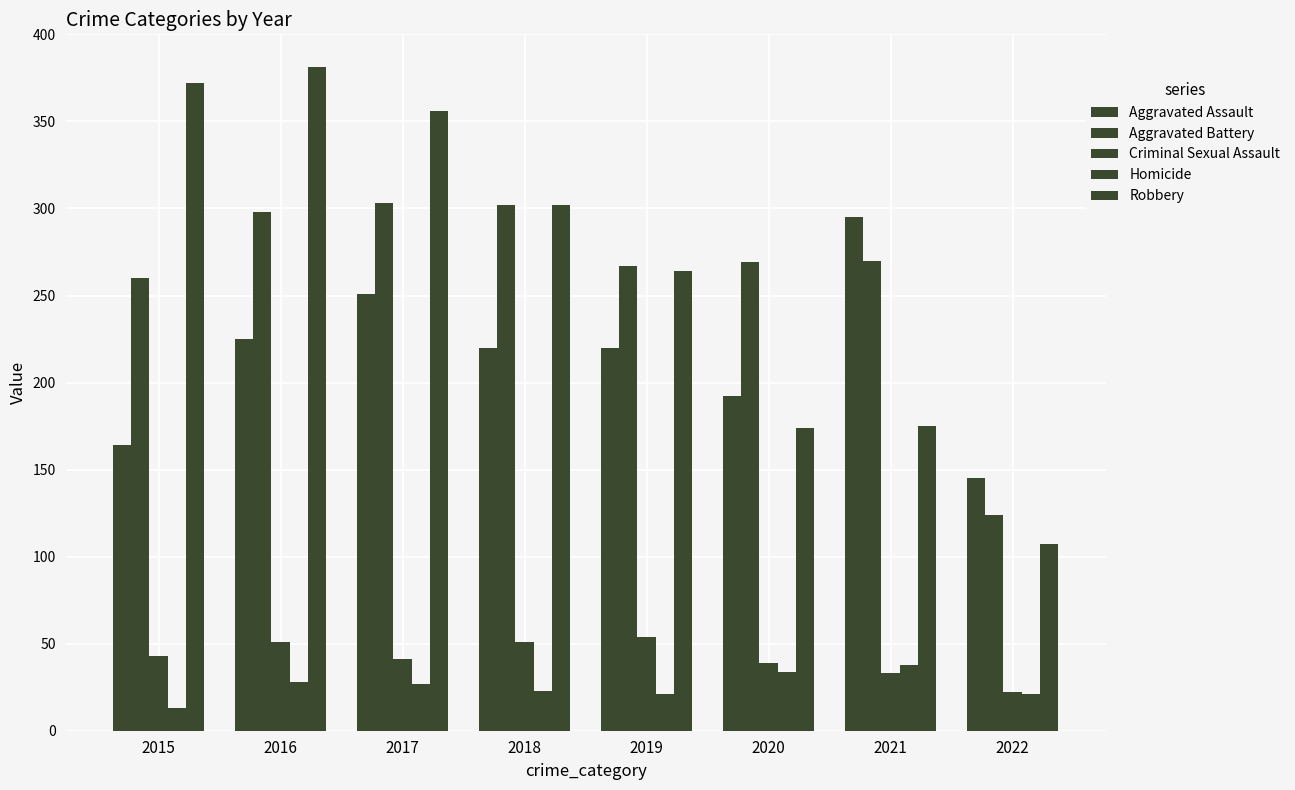

What is the lowest value of the Criminal Sexual Assault series?

22